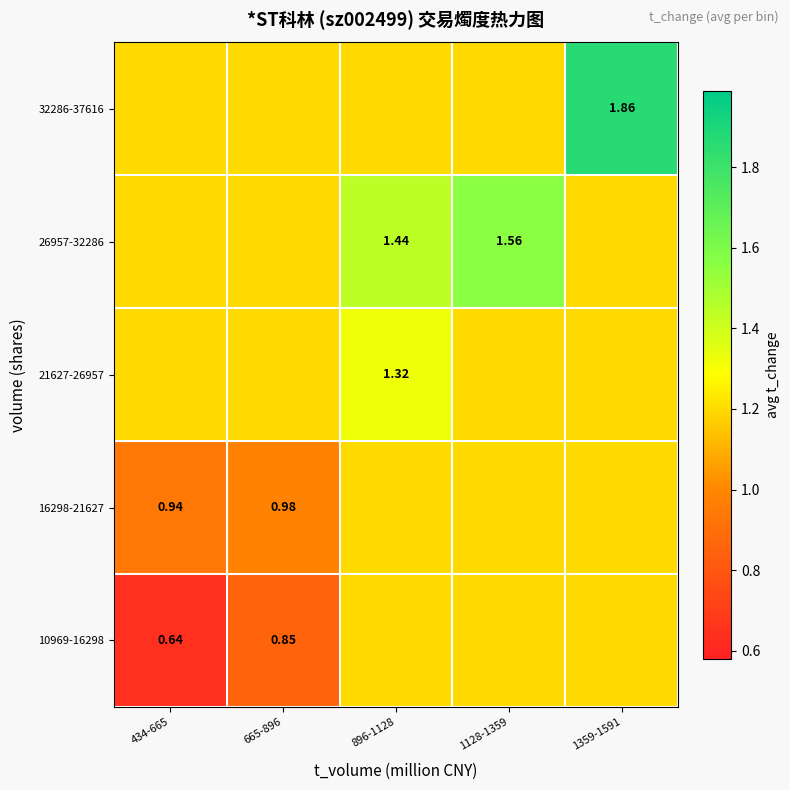

What is the lowest value of the 21627-26957 series?

1.2